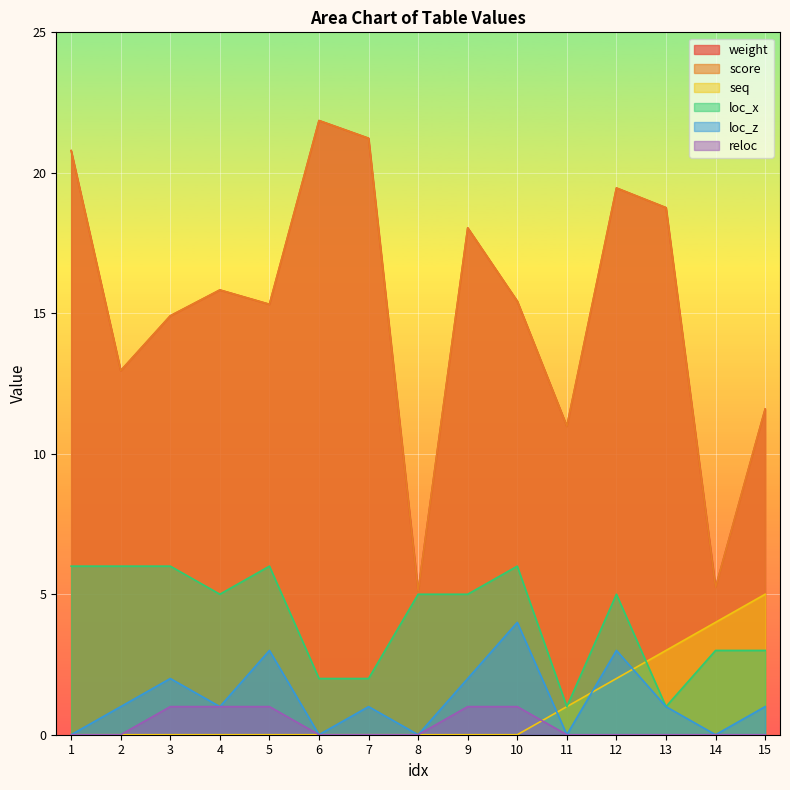

How many loc_z values are between 0 and 2?

12